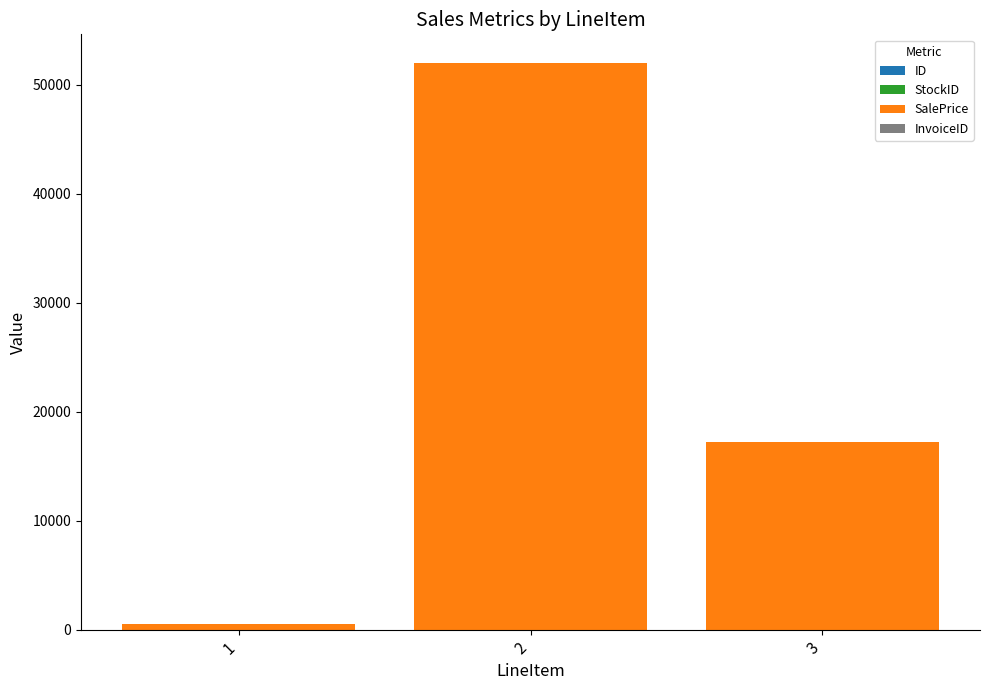

List the labels in order of SalePrice value, largest first.

2, 3, 1